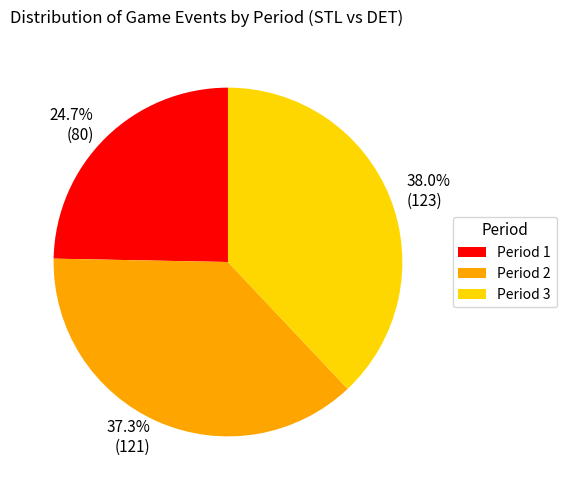

How many slices are in this pie chart?

3